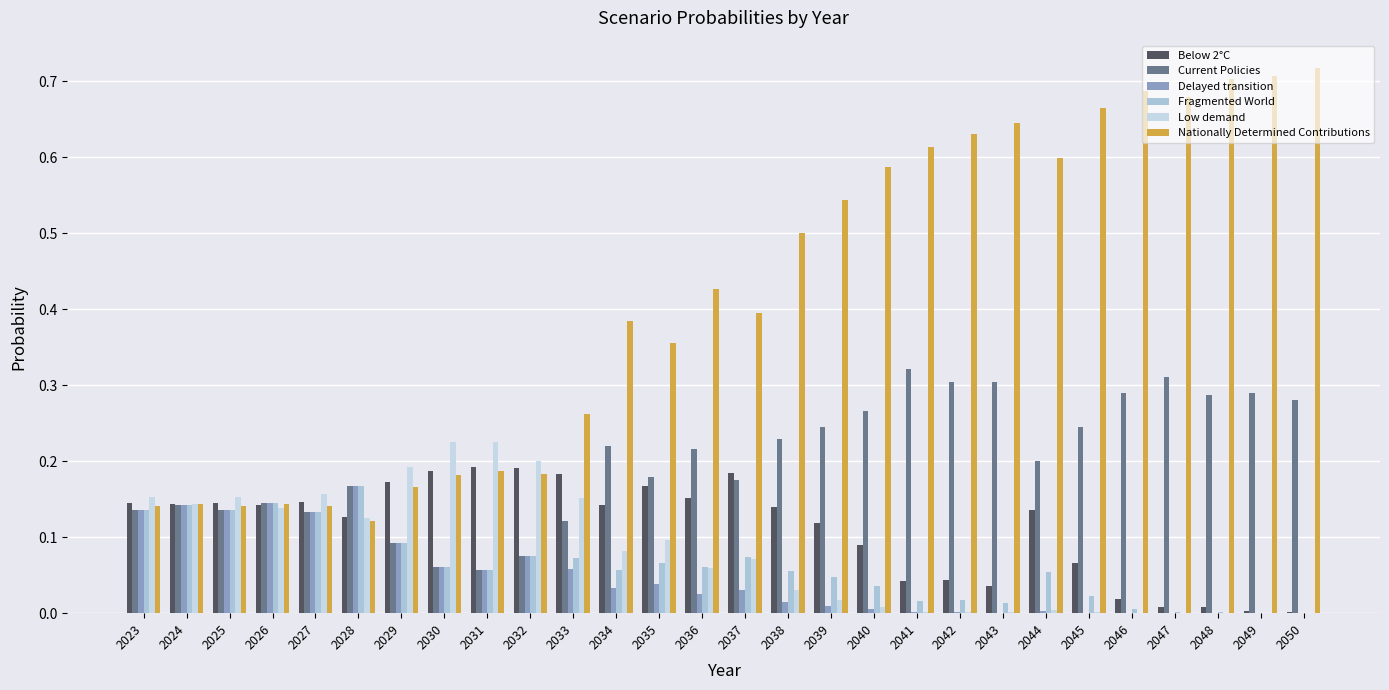

Is the value of Below 2°C at 2027 greater than the value of Delayed transition at 2042?

Yes